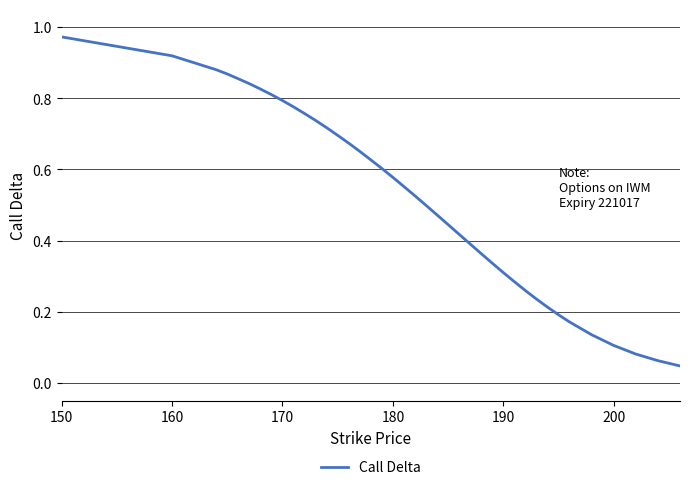

Reading left to right, transcribe all the data shown in this chart.

1.0	0.9	0.9	0.9	0.9	0.8	0.8	0.8	0.8	0.8	0.8	0.7	0.7	0.7	0.7	0.7	0.6	0.6	0.6	0.6	0.5	0.5	0.5	0.4	0.4	0.4	0.4	0.3	0.3	0.3	0.3	0.2	0.2	0.2	0.2	0.1	0.1	0.1	0.1	0.0